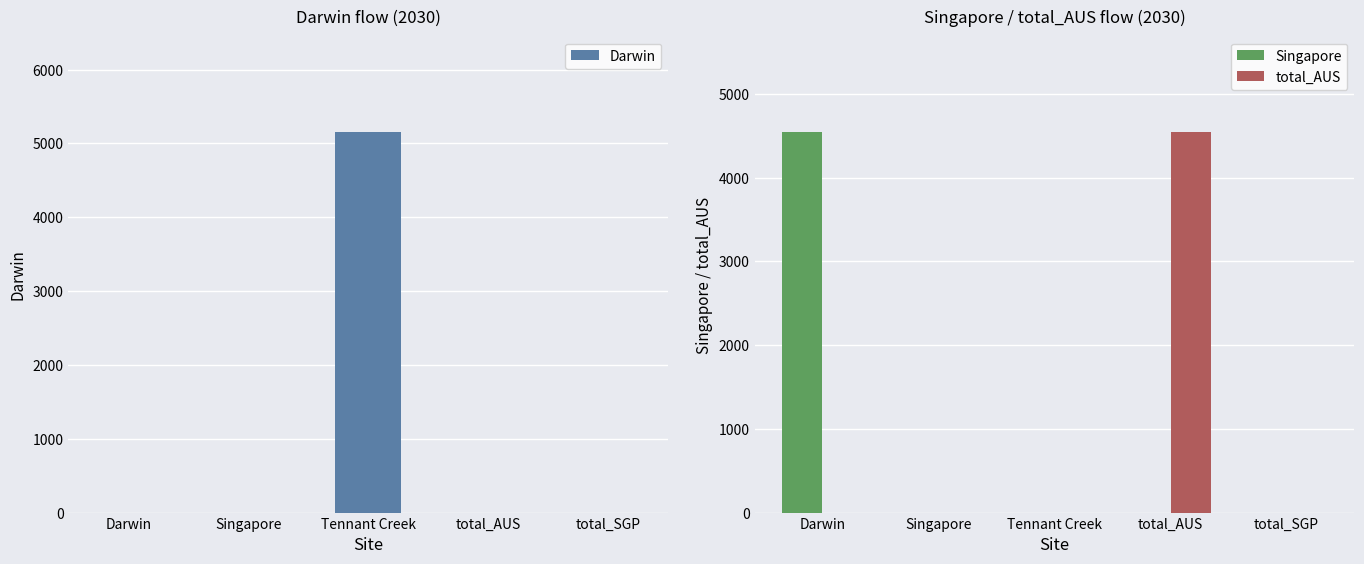

Reading left to right, extract all data points from this chart.

Darwin: 0.0	0.0	5157.3	0.0	0.0
Singapore: 4548.0	0.0	0.0	0.0	0.0
total_AUS: 0.0	0.0	0.0	4548.0	0.0